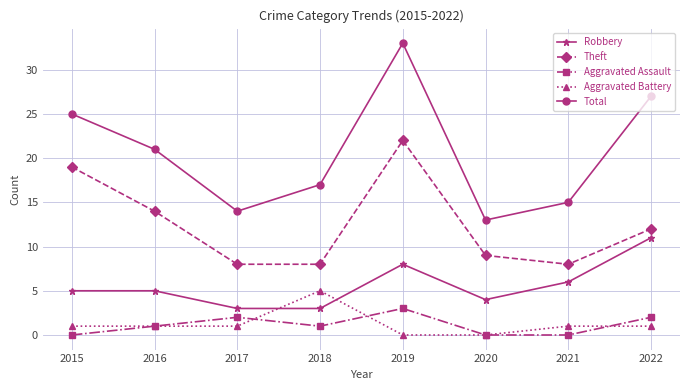

In Theft, how many points are higher than both neighbors (excluding endpoints)?

1